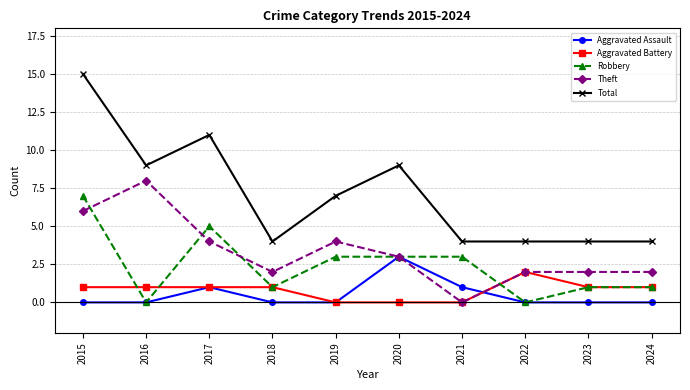

What is the average value of the Aggravated Battery series?

1